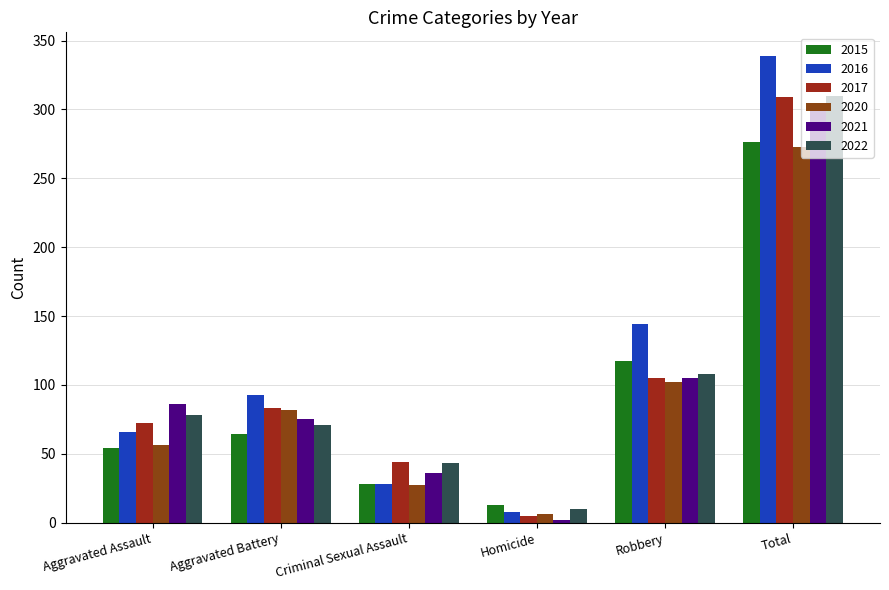

What position from the left is Total?

6